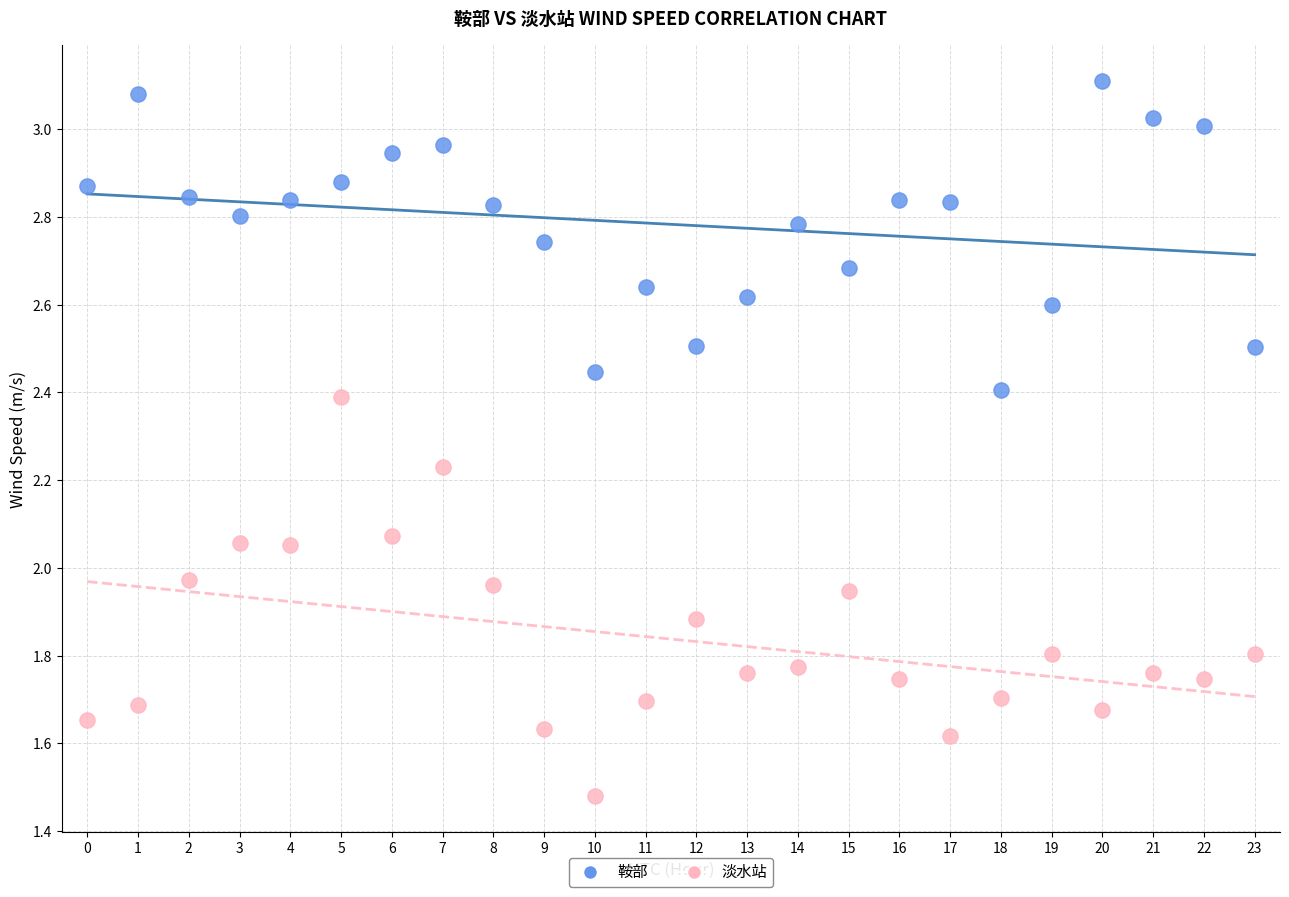

Which series has the largest Y range (max minus min)?

淡水站